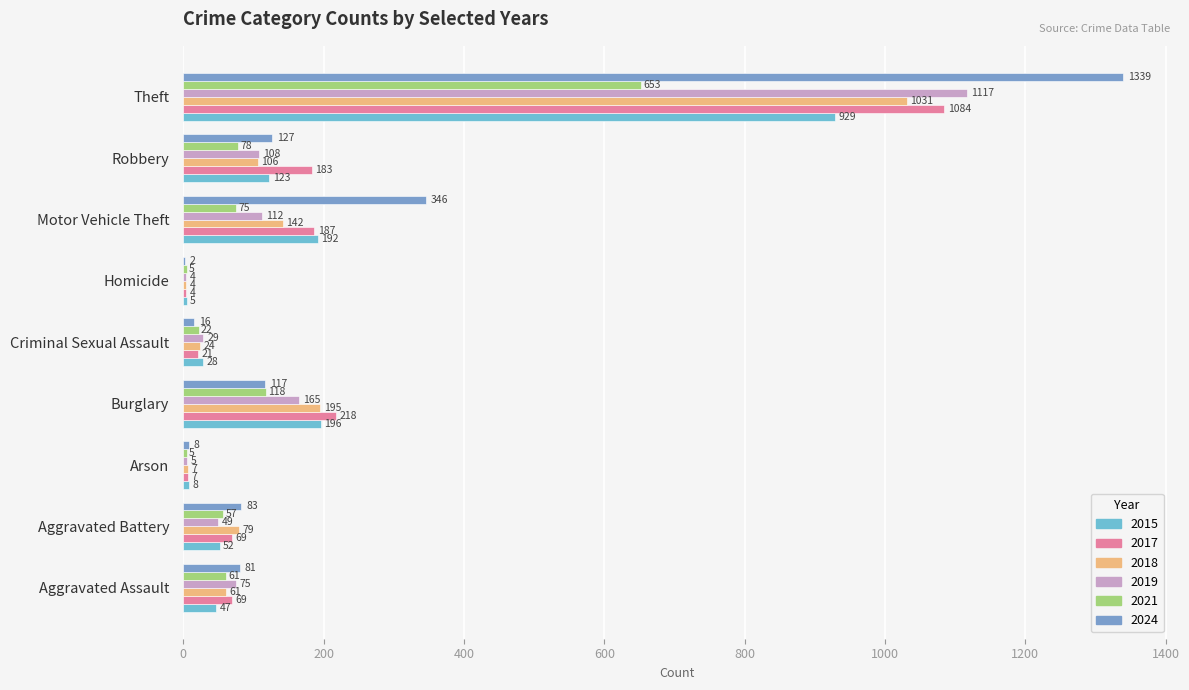

What is the label of the 7th bar from the right?

Arson